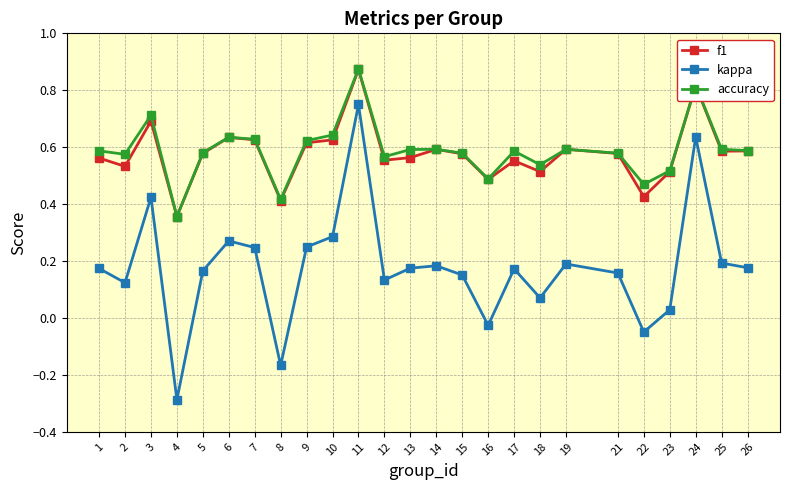

What are all the series names shown in the legend?

f1, kappa, accuracy